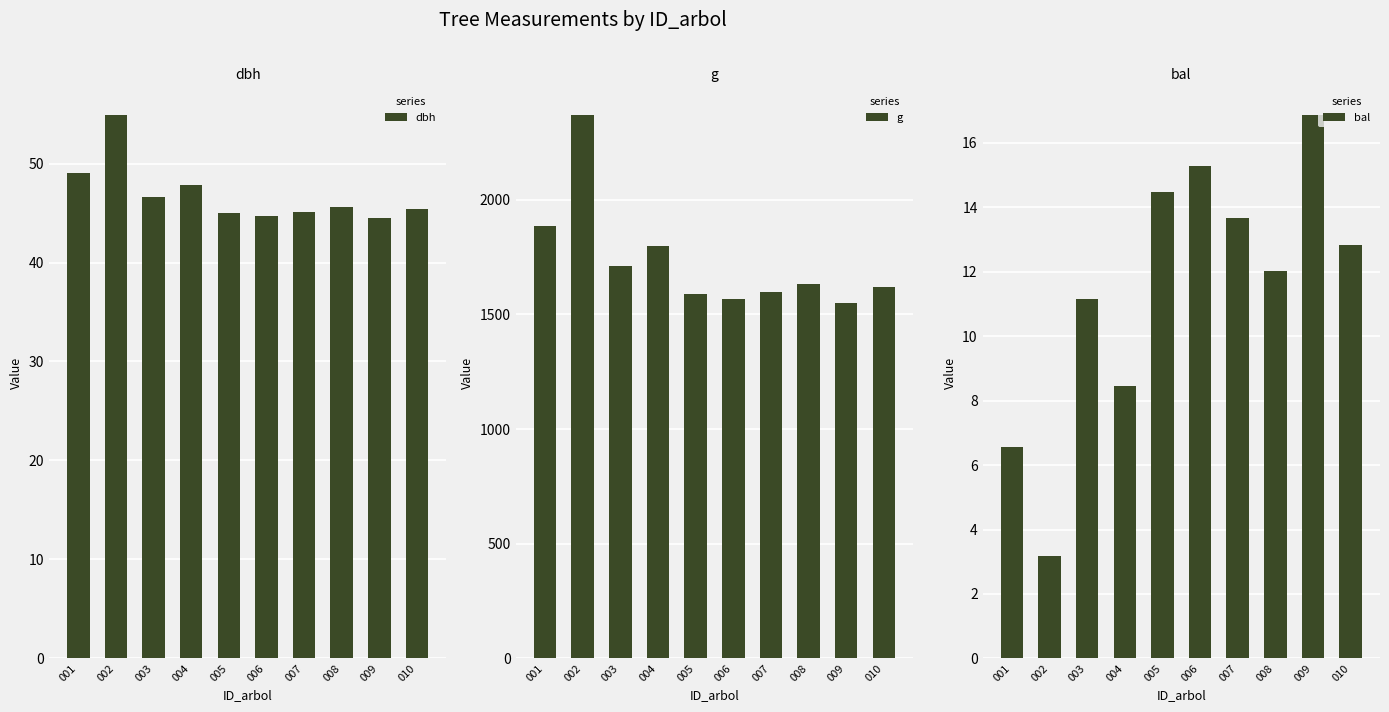

What is the spread (max minus min) of values at 008?

1621.1